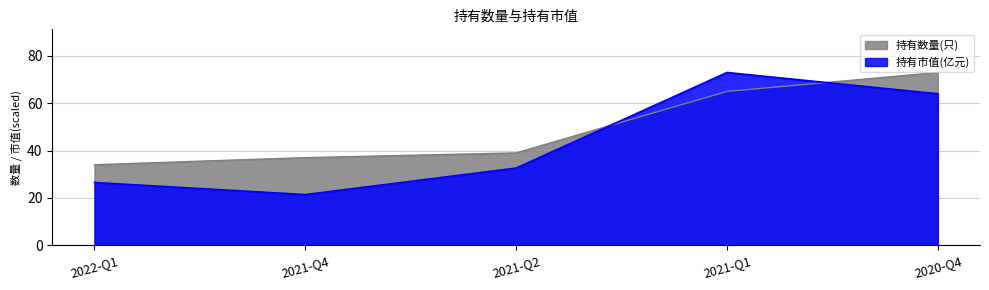

What is the value of the 持有数量(只) point at the 3rd from the left?

39.0